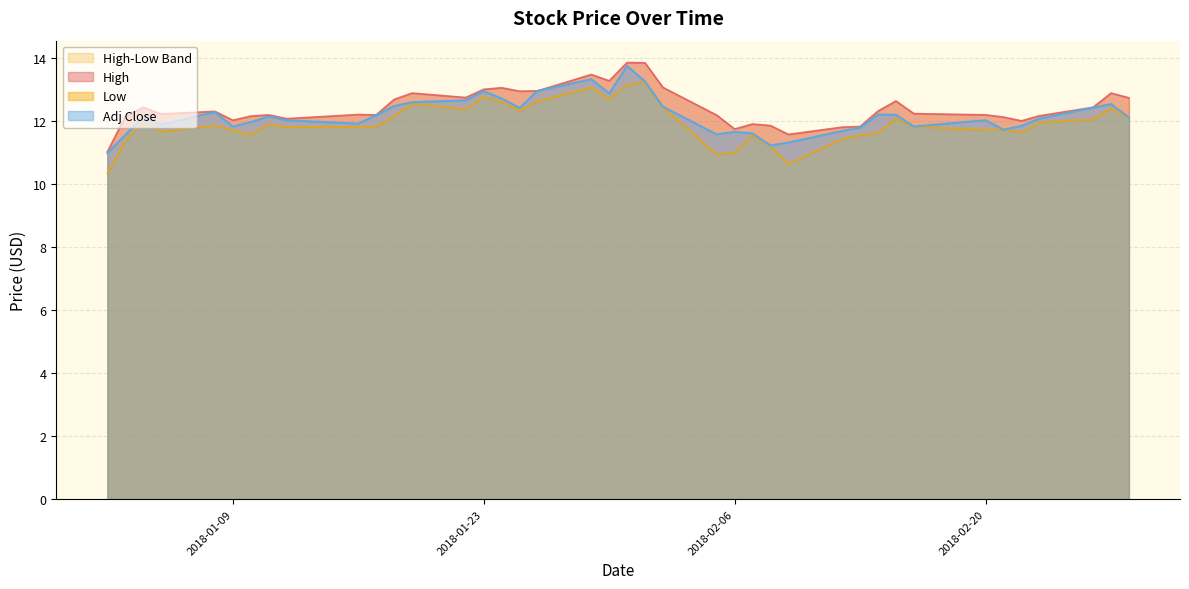

Rank the series at 2018-01-10 from highest to lowest value.

High, Adj Close, Low